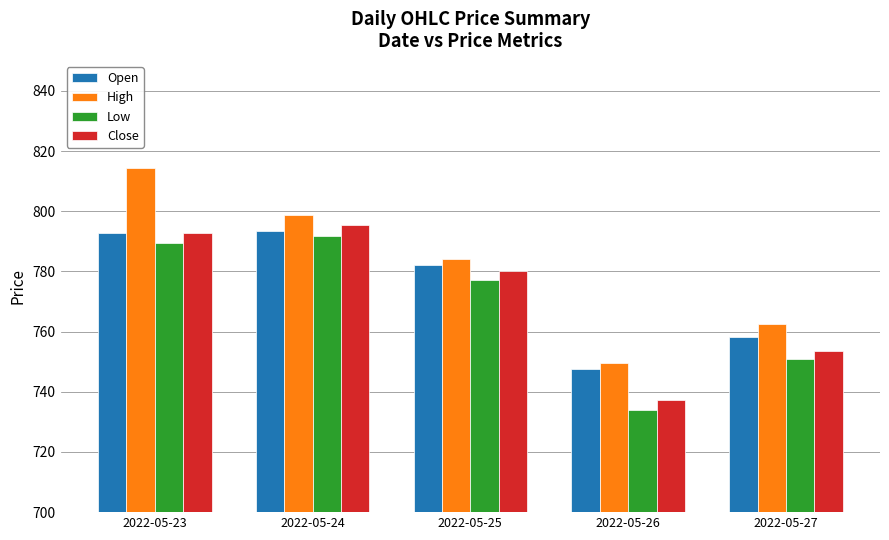

What is the average value of the High series?

781.9